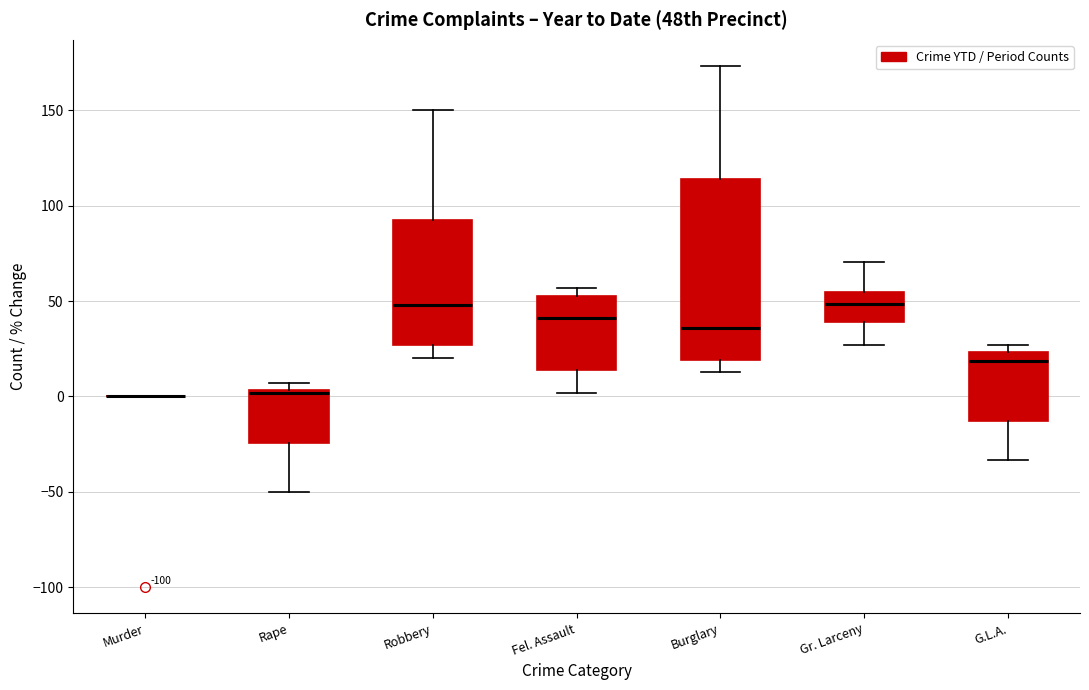

Comparing the boxes themselves (not the whiskers), which one is the tallest?

Burglary